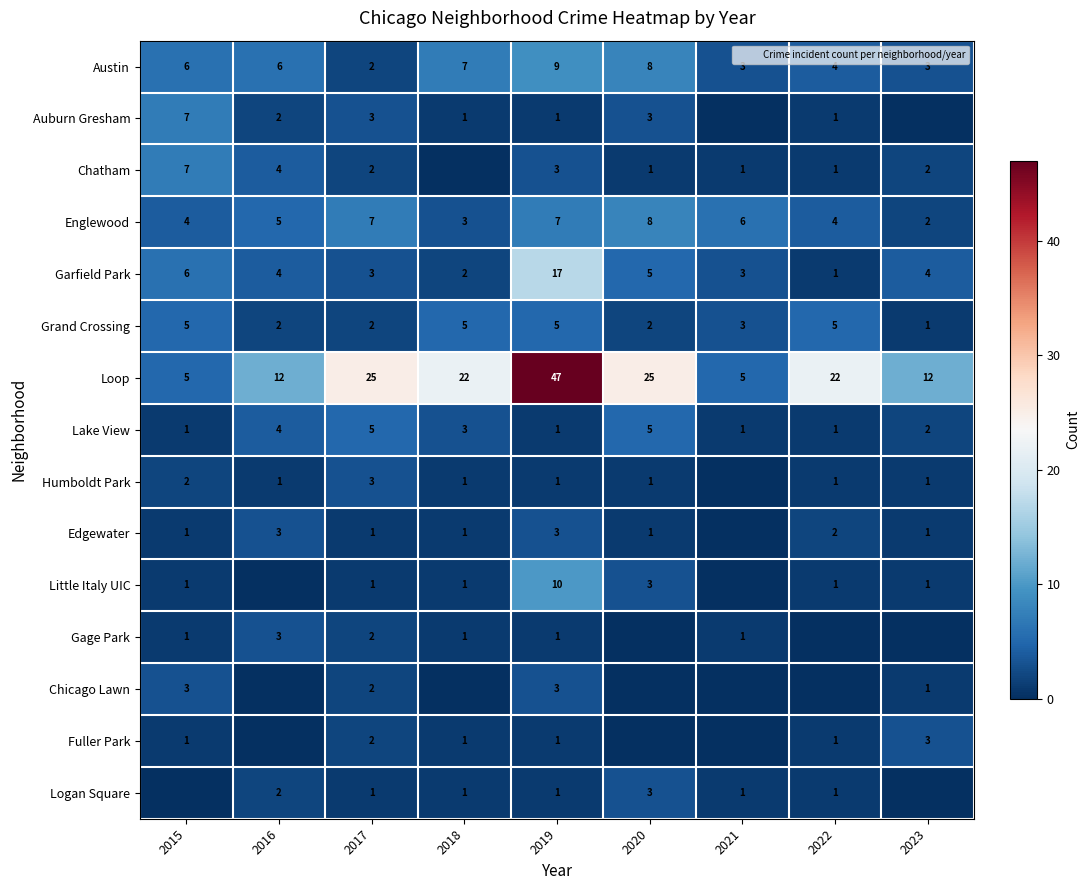

At how many categories does at least one series exceed 21?

5